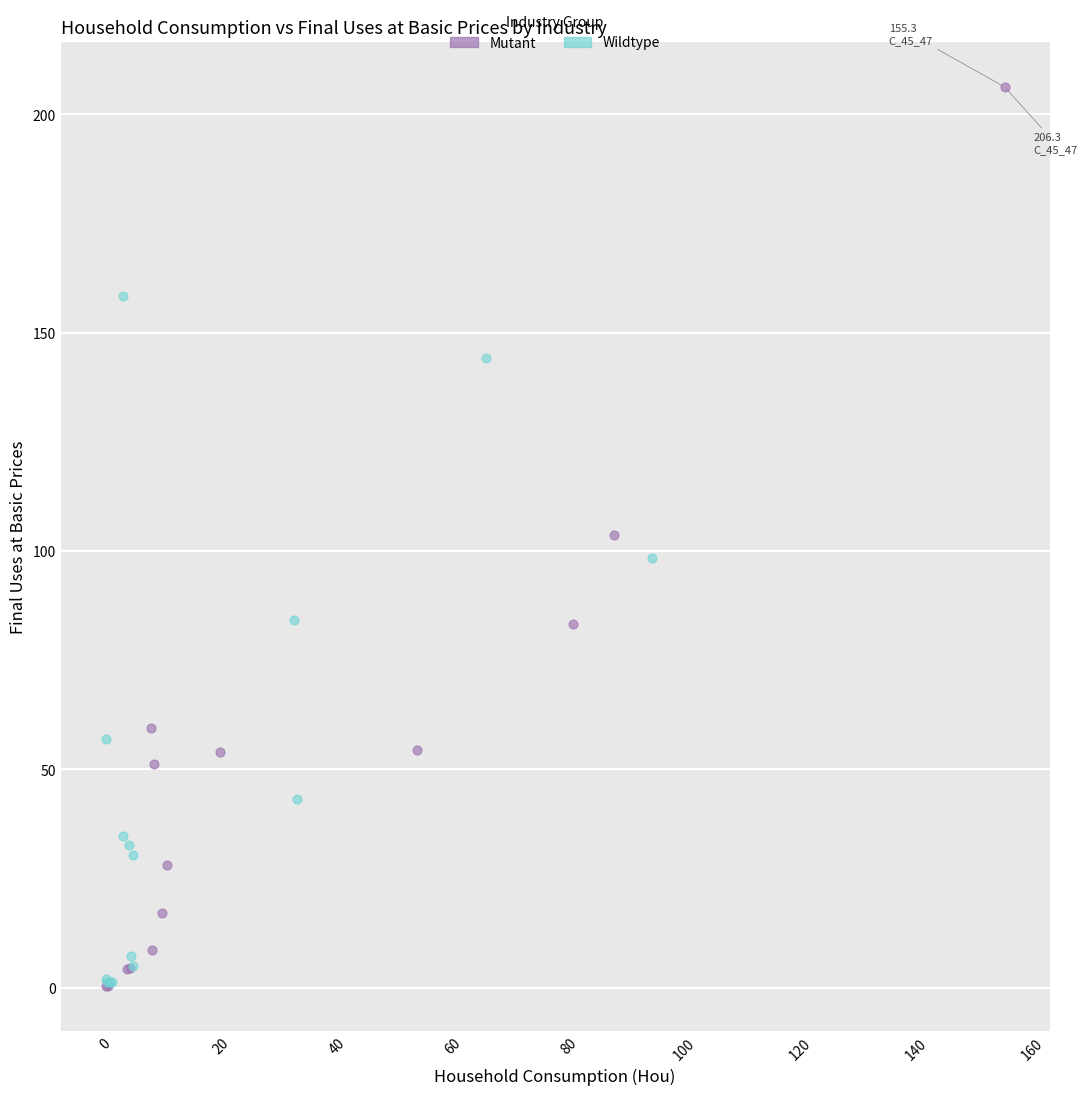

Which series has the largest Y range (max minus min)?

Mutant